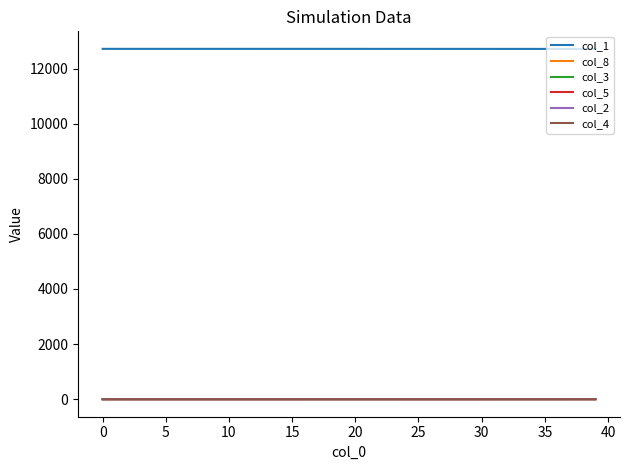

True or false: col_1 and col_5 intersect in this chart.

False